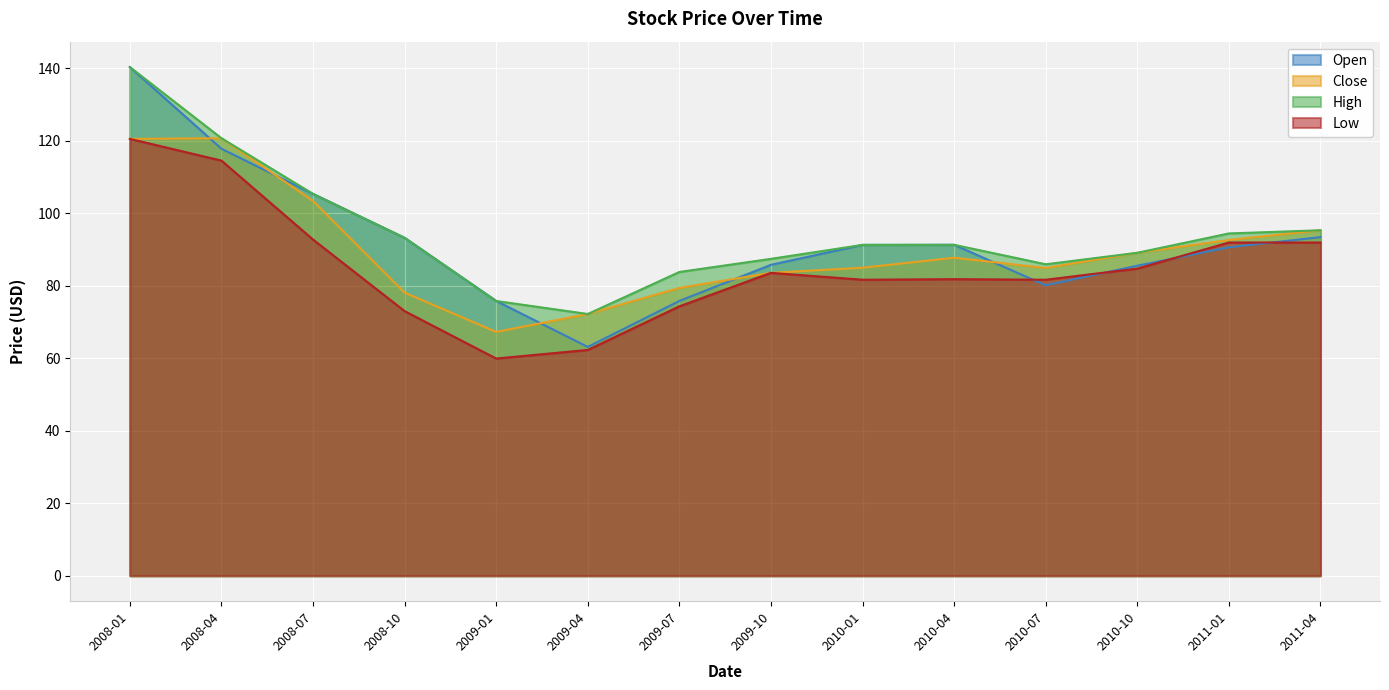

At which label does Open first exceed 91?

2008-01